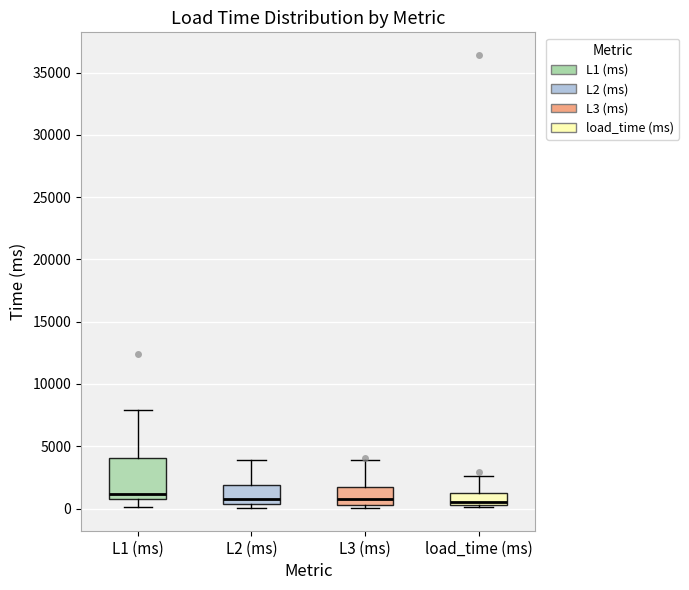

Reading left to right, read every box against the y-axis: the position of its median line, the range the box covers, and the ends of its whiskers. The values are not printed on the chart, so give them approximately, as read against the axis.

L1 (ms): median 1000 (just above the box's lower edge), box 1000 to 4000, whiskers 0 to 8000
L2 (ms): median 1000, box 500 to 2000, whiskers 0 to 4000
L3 (ms): median 1000, box 500 to 2000, whiskers 0 to 4000
load_time (ms): median 500 (just above the box's lower edge), box 500 to 1000, whiskers 0 to 2500